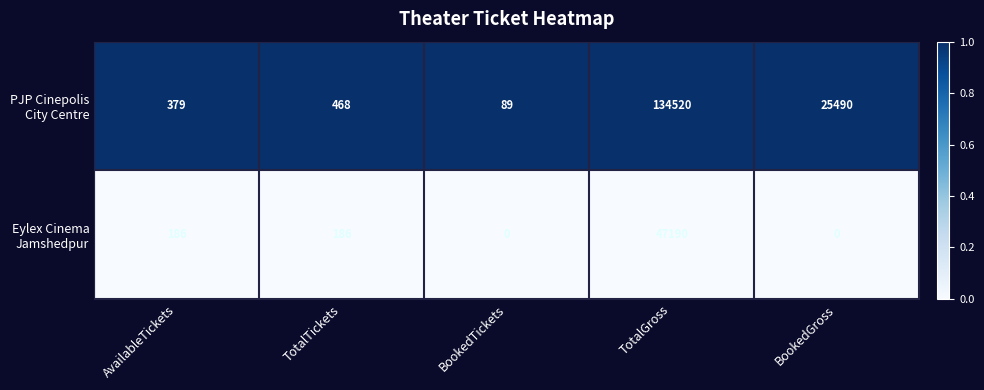

What is the total value across all series at BookedGross?

25490